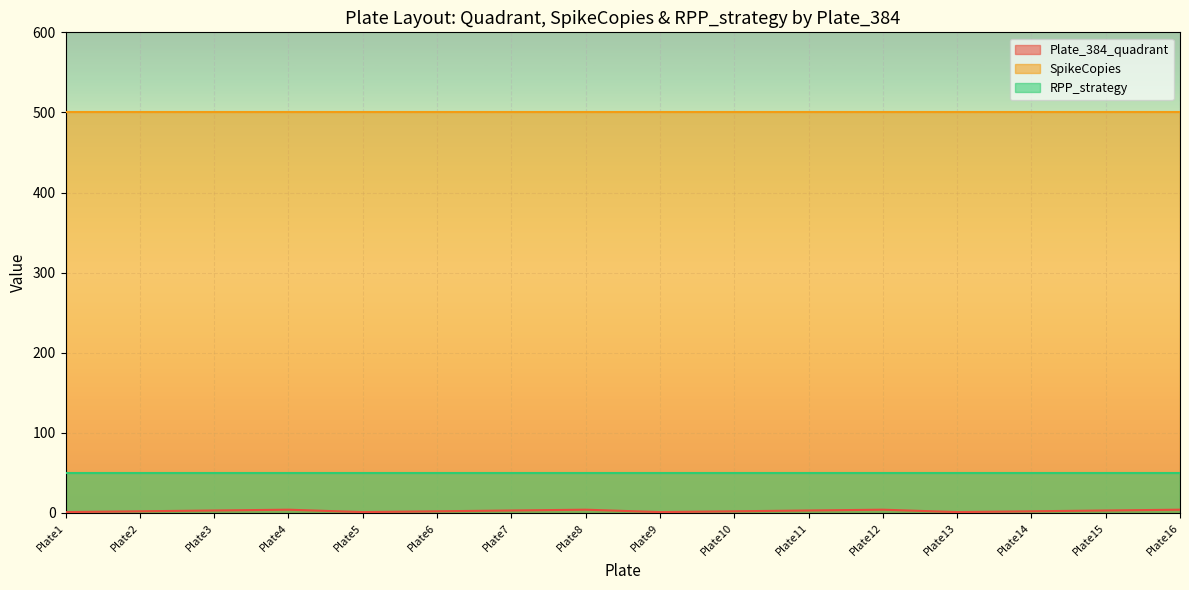

Which series has the largest total across all categories?

SpikeCopies